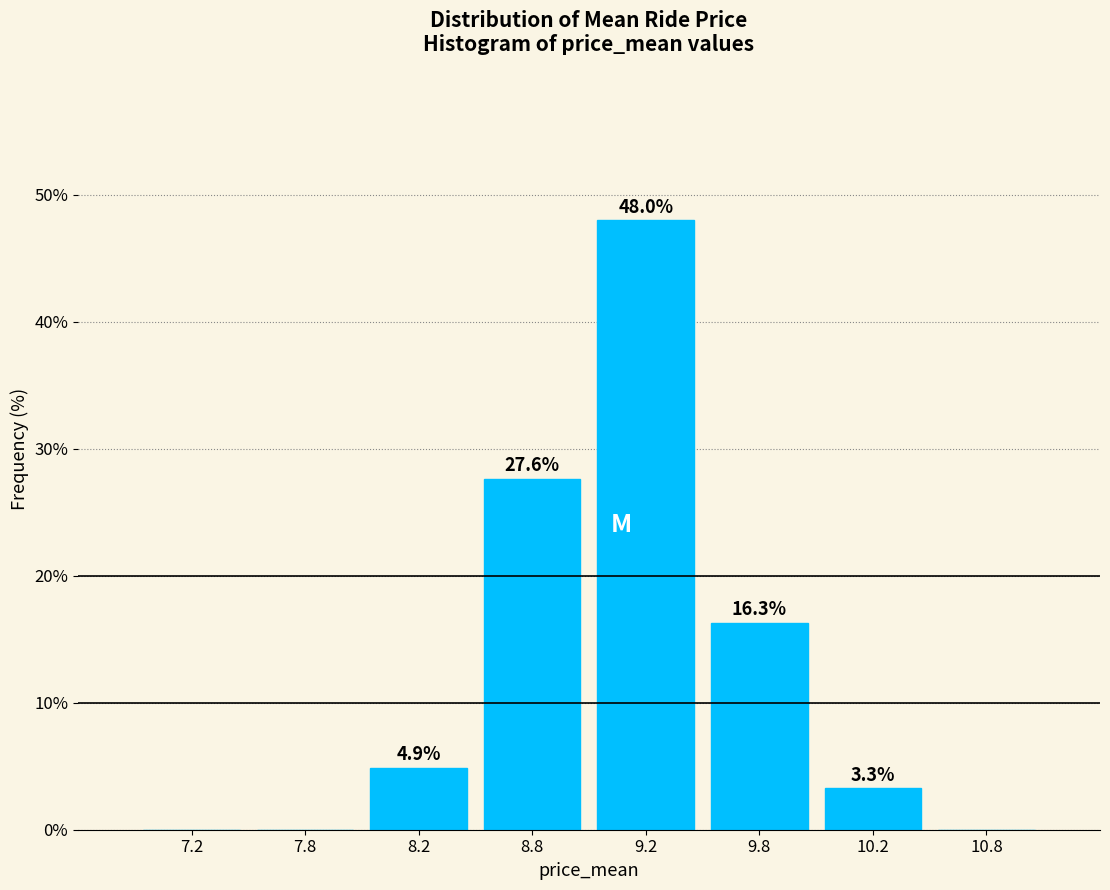

Reading left to right, list all the values displayed in this chart.

7.2=0.0	7.8=0.0	8.2=4.9	8.8=27.6	9.2=48.0	9.8=16.3	10.2=3.3	10.8=0.0